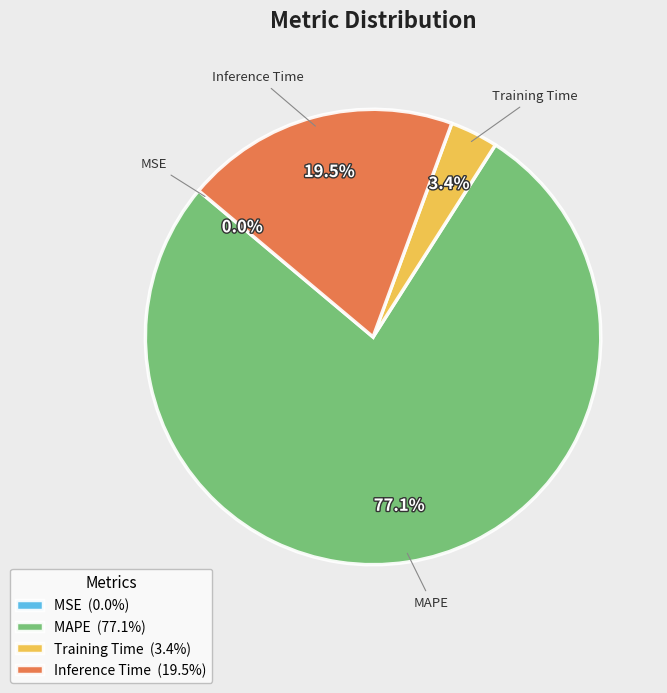

Is Inference Time the majority of the pie?

No